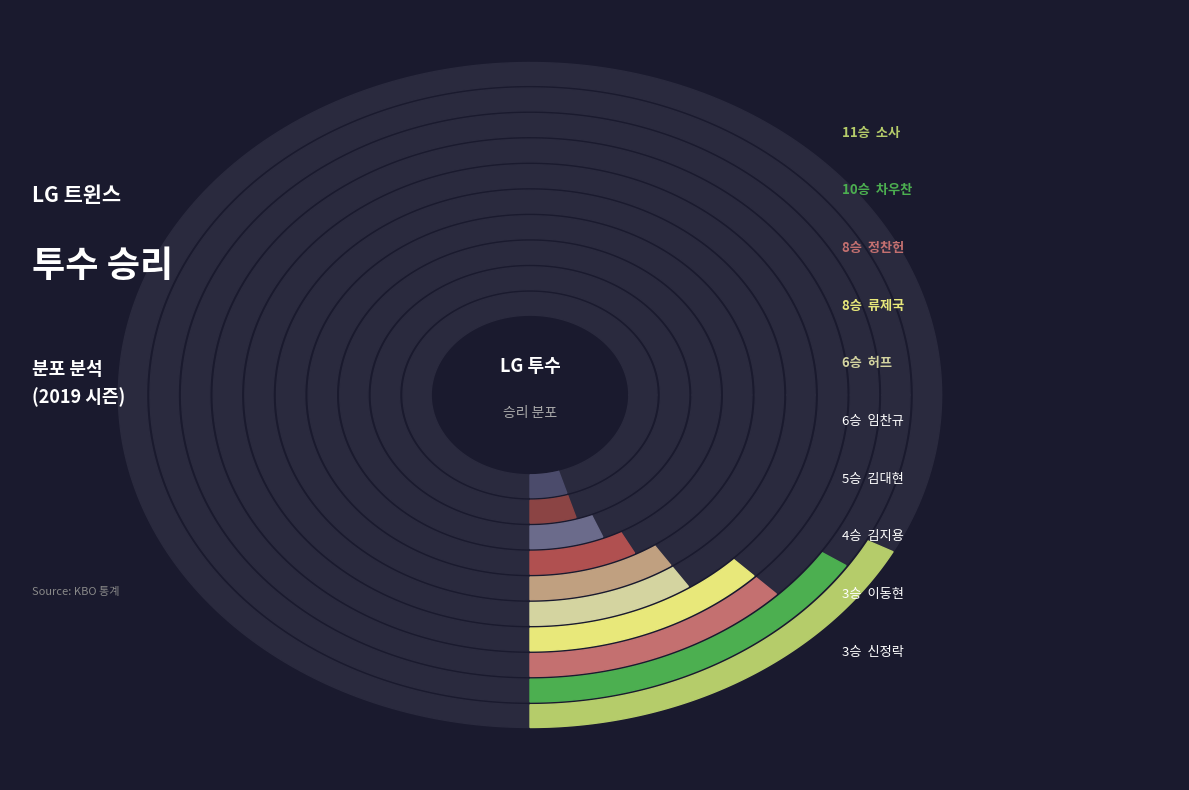

To the nearest percent, what is the difference between the largest and smallest slice percentages?

12%